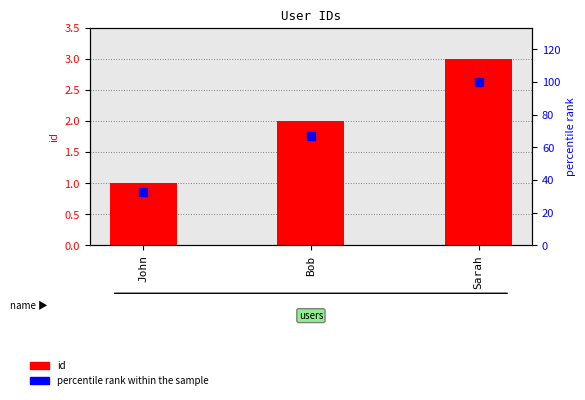

Is the value of percentile rank within the sample at John greater than the value of id at Sarah?

Yes